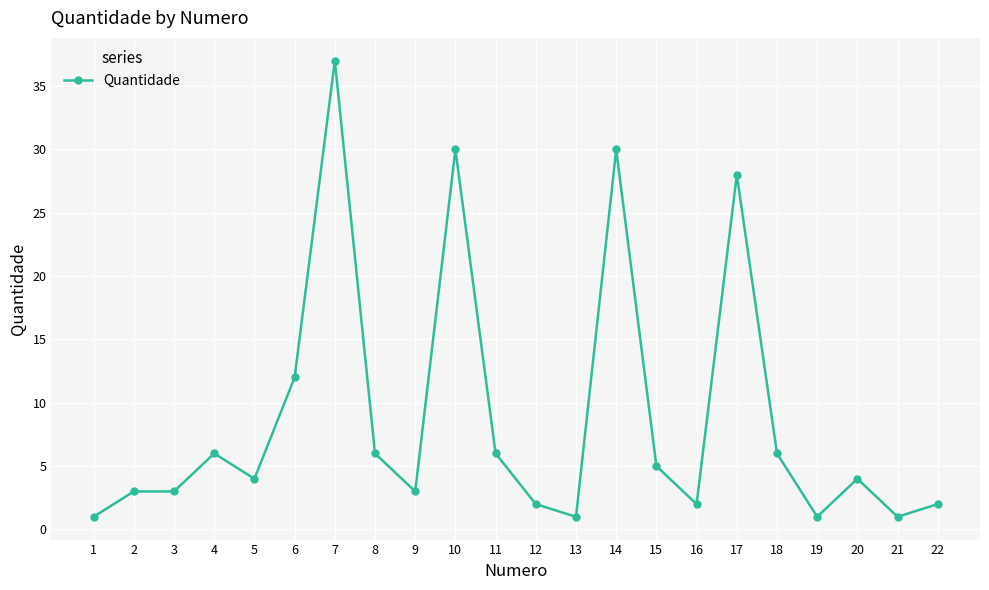

Reading left to right, list all the values displayed in this chart.

1=1	2=3	3=3	4=6	5=4	6=12	7=37	8=6	9=3	10=30	11=6	12=2	13=1	14=30	15=5	16=2	17=28	18=6	19=1	20=4	21=1	22=2